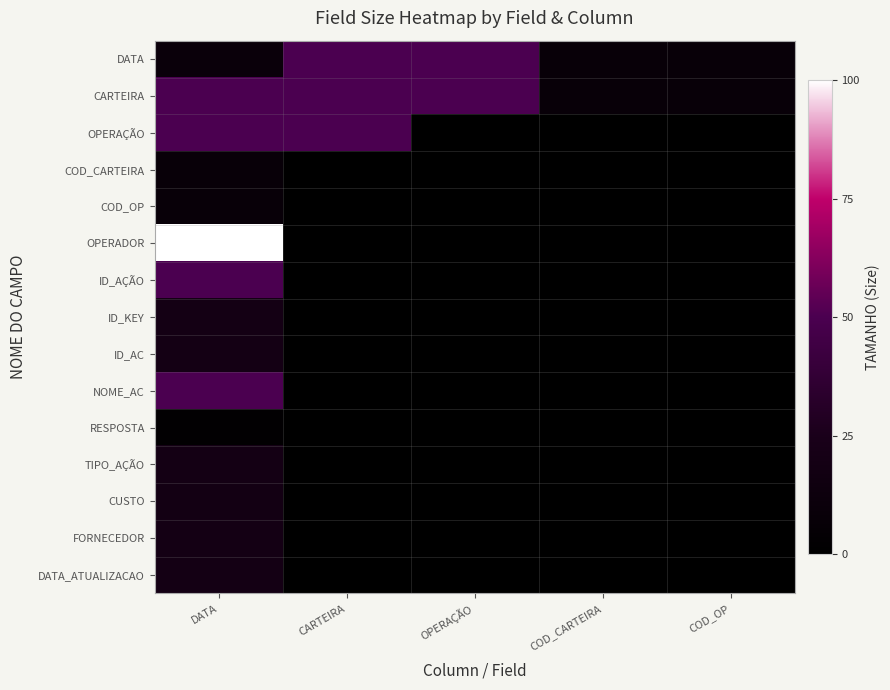

What is the total value across all series at OPERAÇÃO?

100